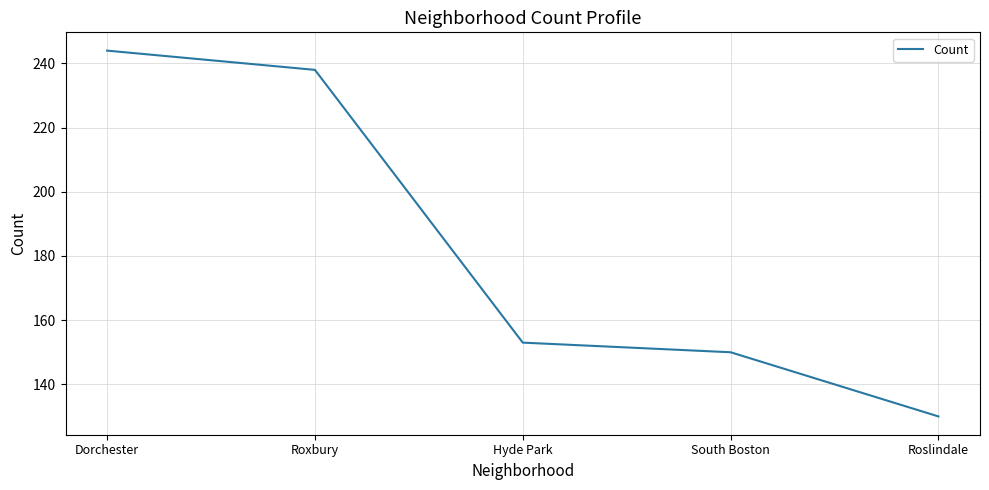

Which label corresponds to the largest value in the chart?

Dorchester